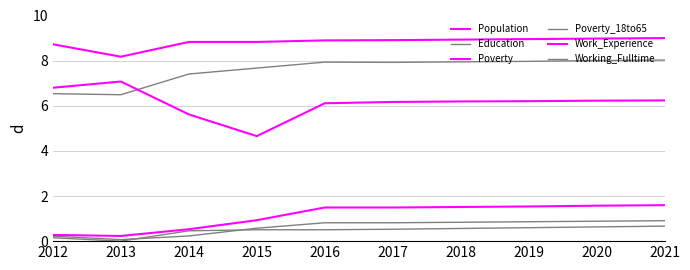

How many lines are shown in the chart?

6